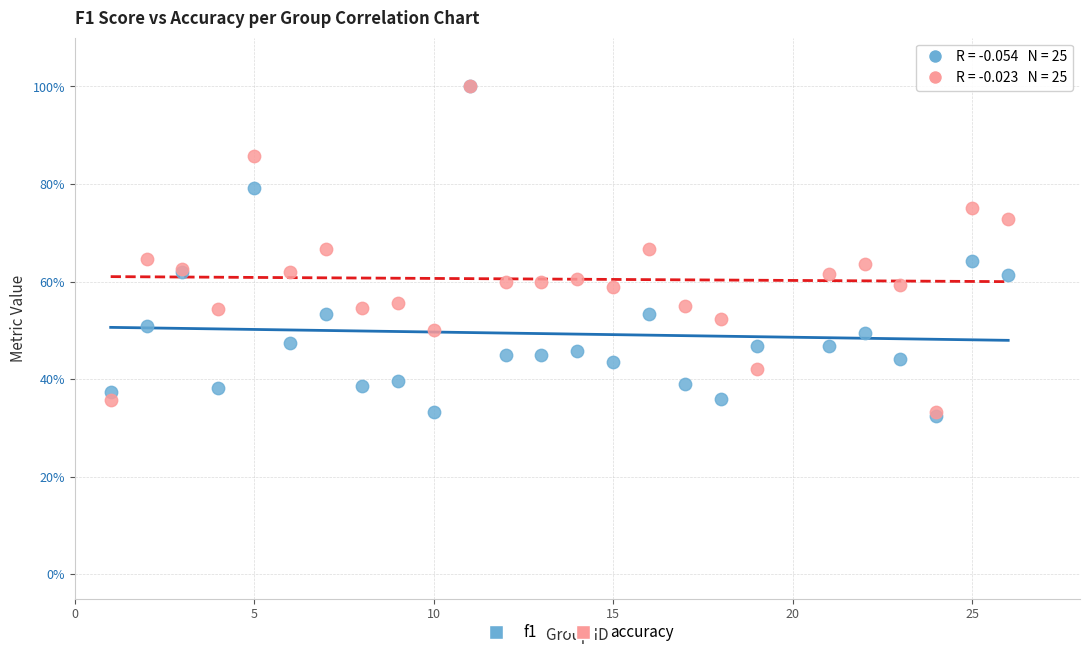

What are all the series names shown in the legend?

f1, accuracy